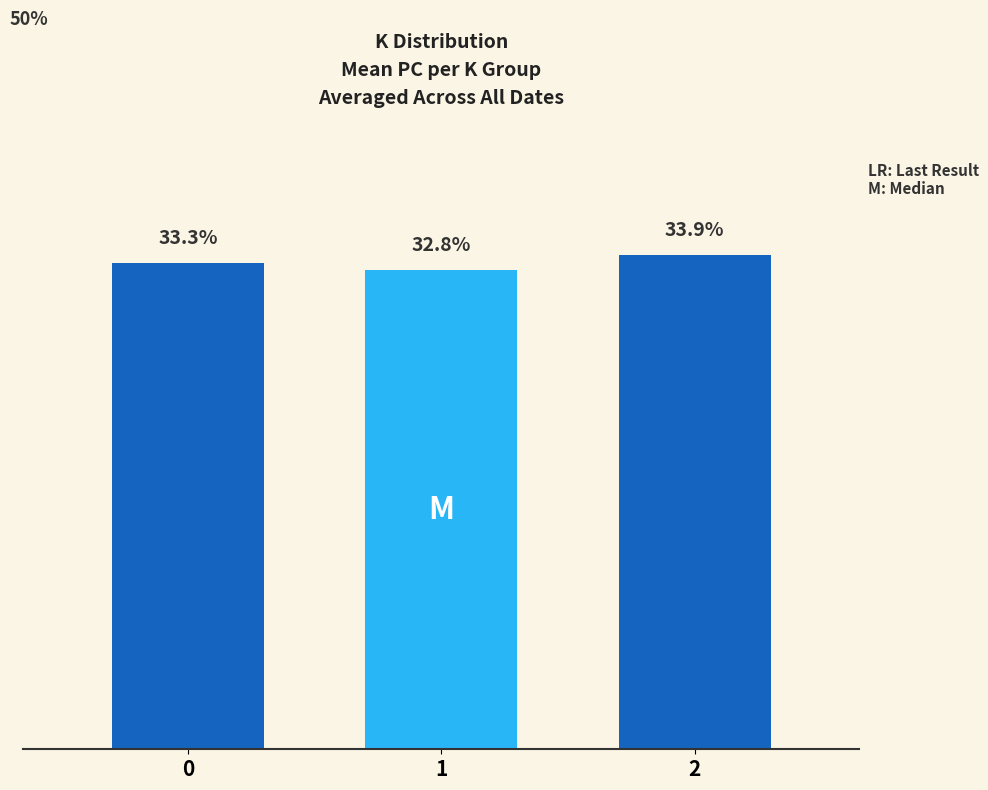

What is the value of the 2nd bar from the left?

15.8